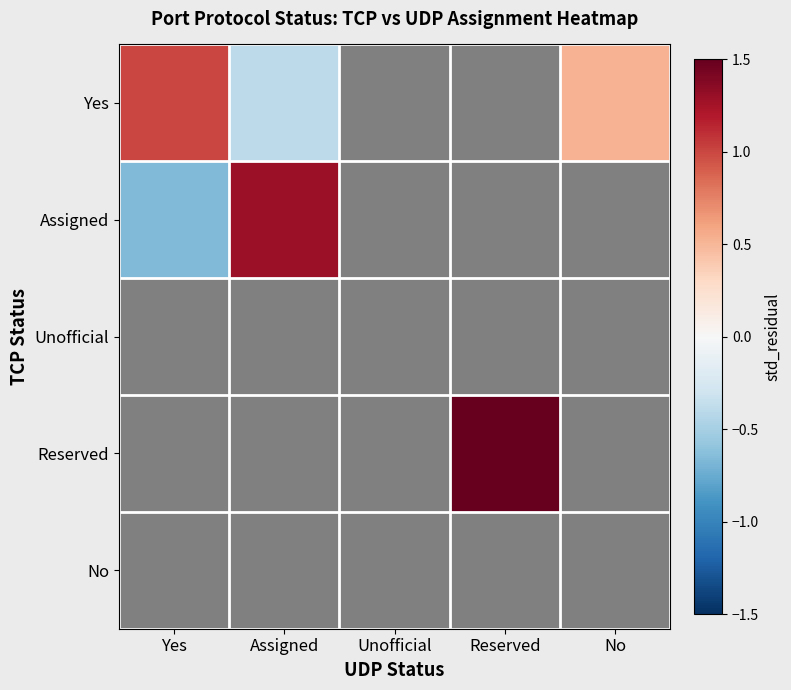

Rank the categories by Assigned value from highest to lowest.

Assigned, Unofficial, No, Yes, Reserved